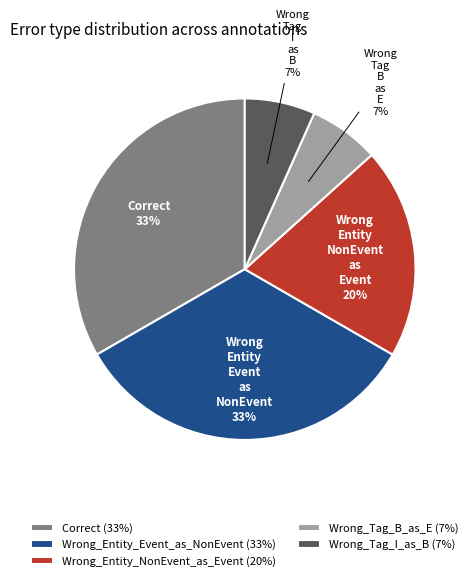

Which has a higher value, Wrong_Entity_NonEvent_as_Event (20%) or Wrong_Entity_Event_as_NonEvent (33%)?

Wrong_Entity_Event_as_NonEvent (33%)